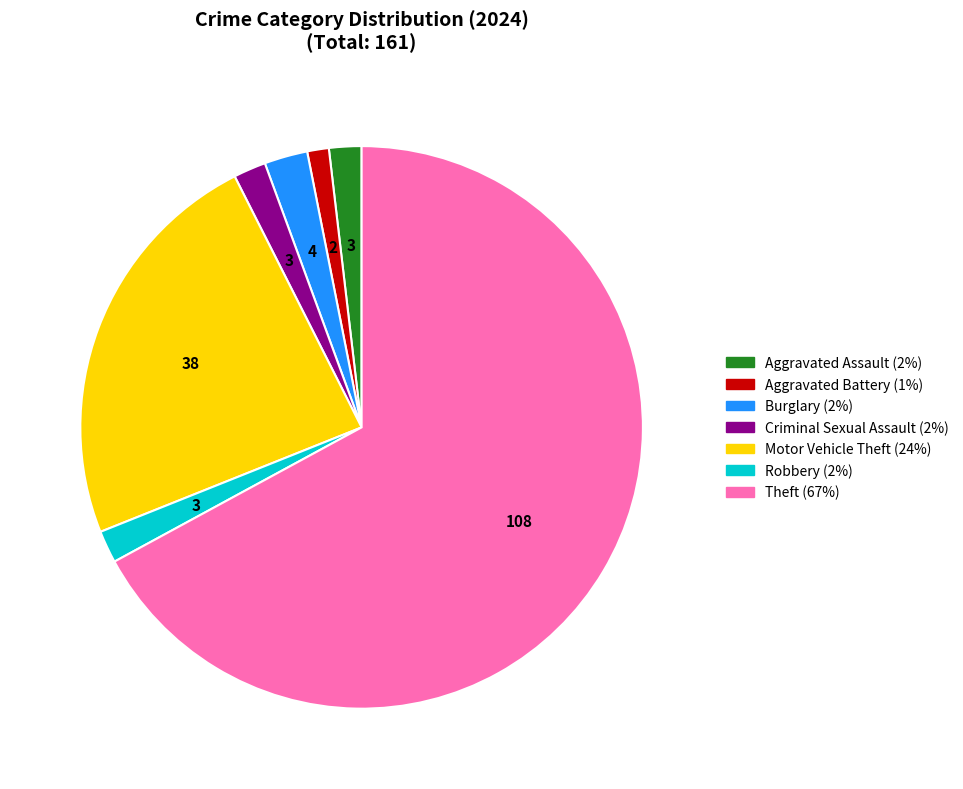

Does any single category account for the majority?

Yes